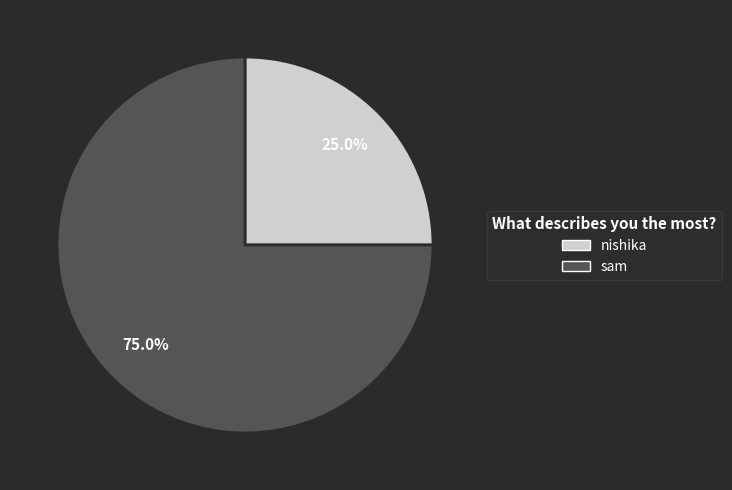

How much of the chart is everything except sam?

25.0%